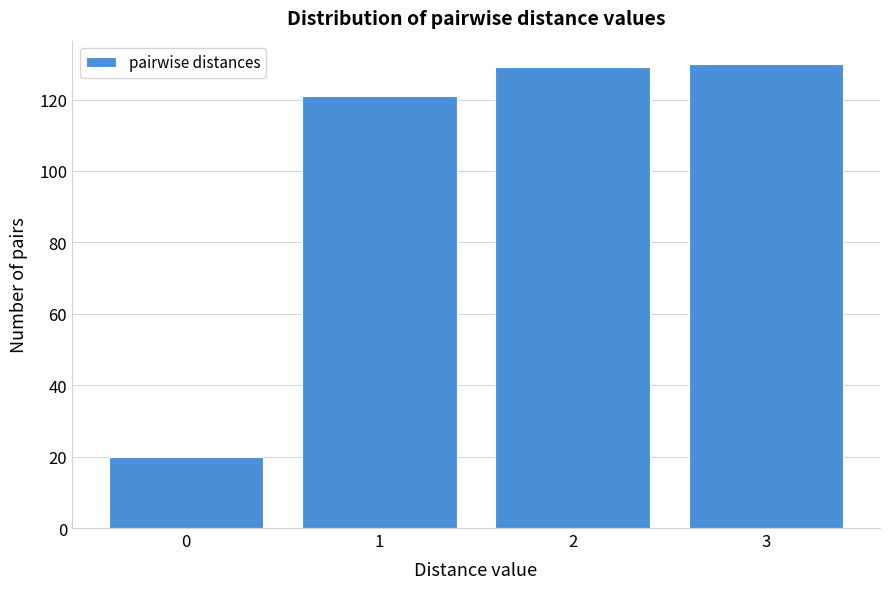

Reading left to right, list all the values displayed in this chart.

20	121	129	130